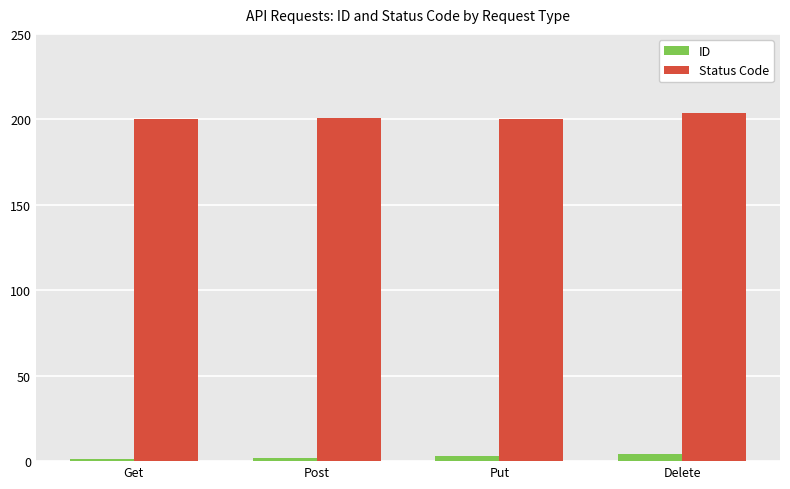

At which category is the sum across all series the highest?

Delete